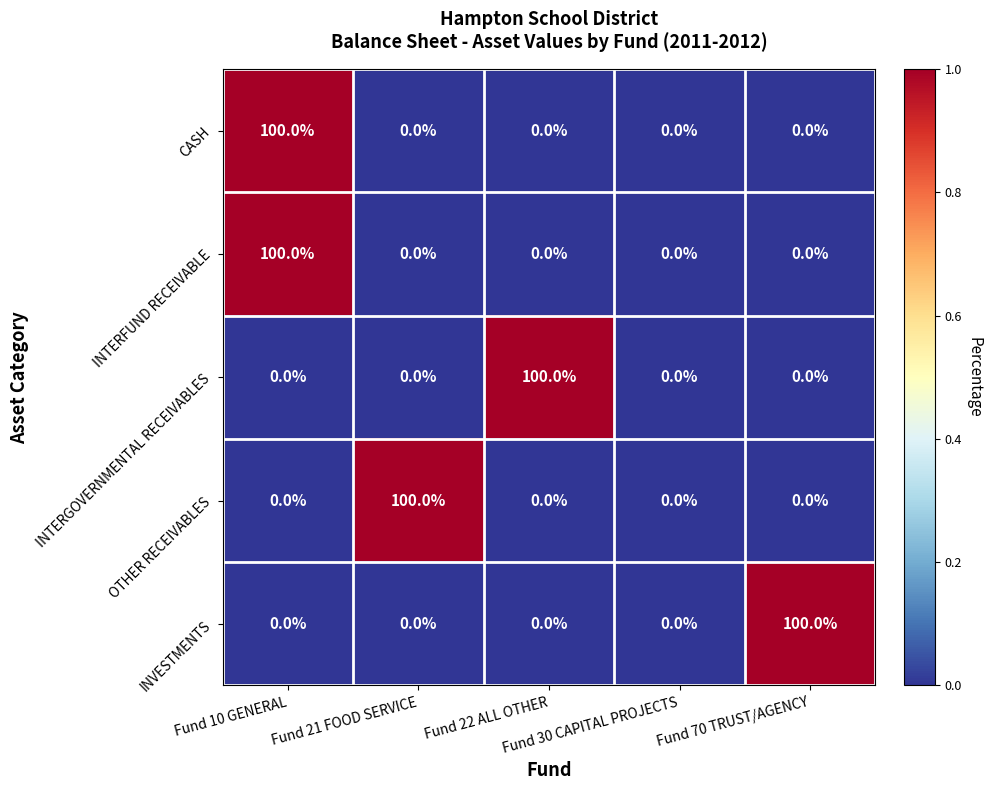

What is the average value of the CASH series?

20